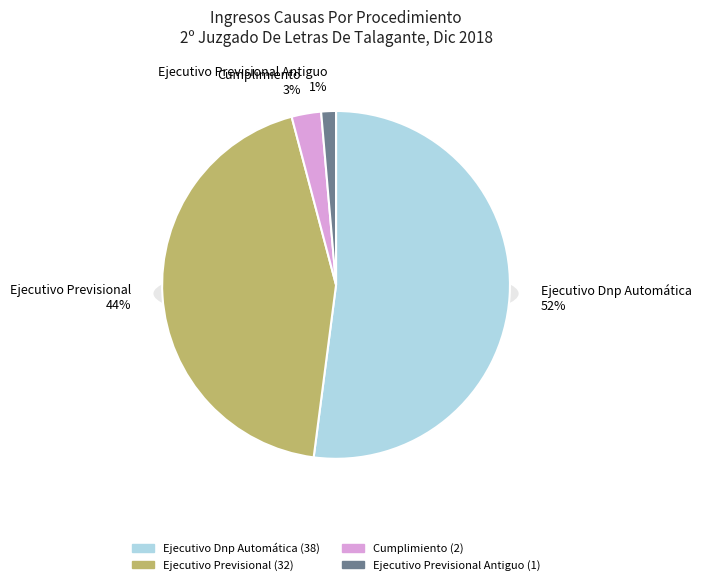

Combined, do Ejecutivo Previsional Antiguo and Ejecutivo Dnp Automática account for over 50%?

Yes